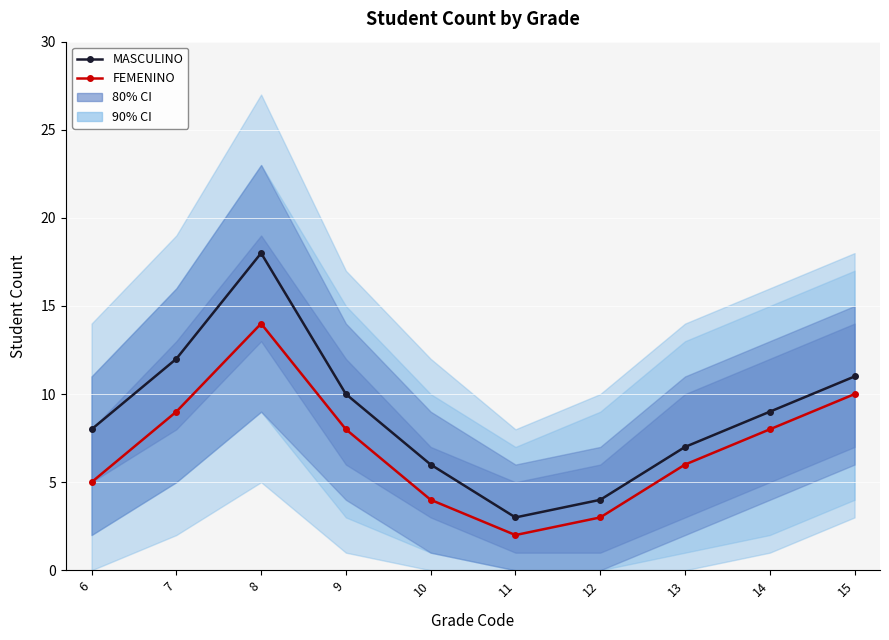

In FEMENINO, how many points are higher than both neighbors (excluding endpoints)?

1